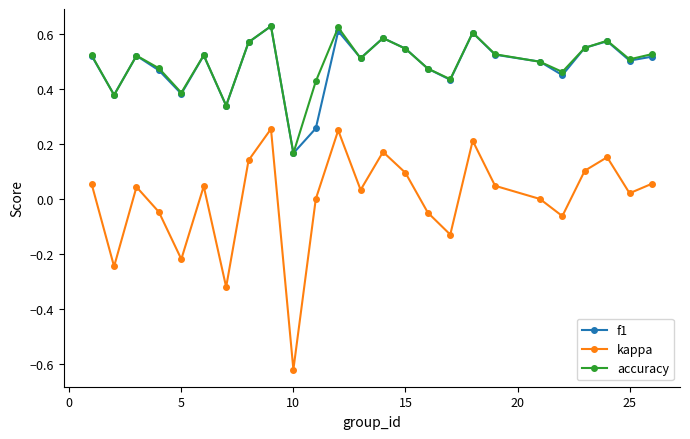

True or false: accuracy and kappa cross at least once.

False